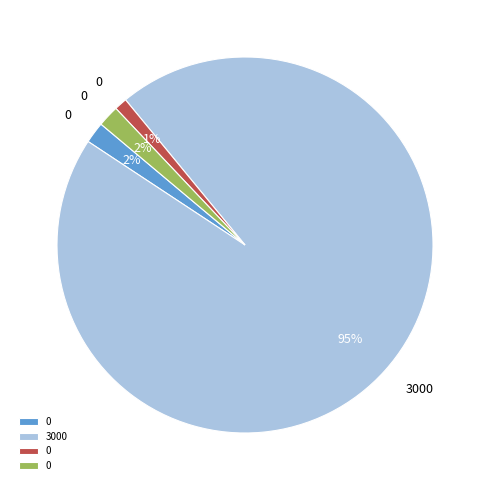

How many segments does this pie chart have?

4